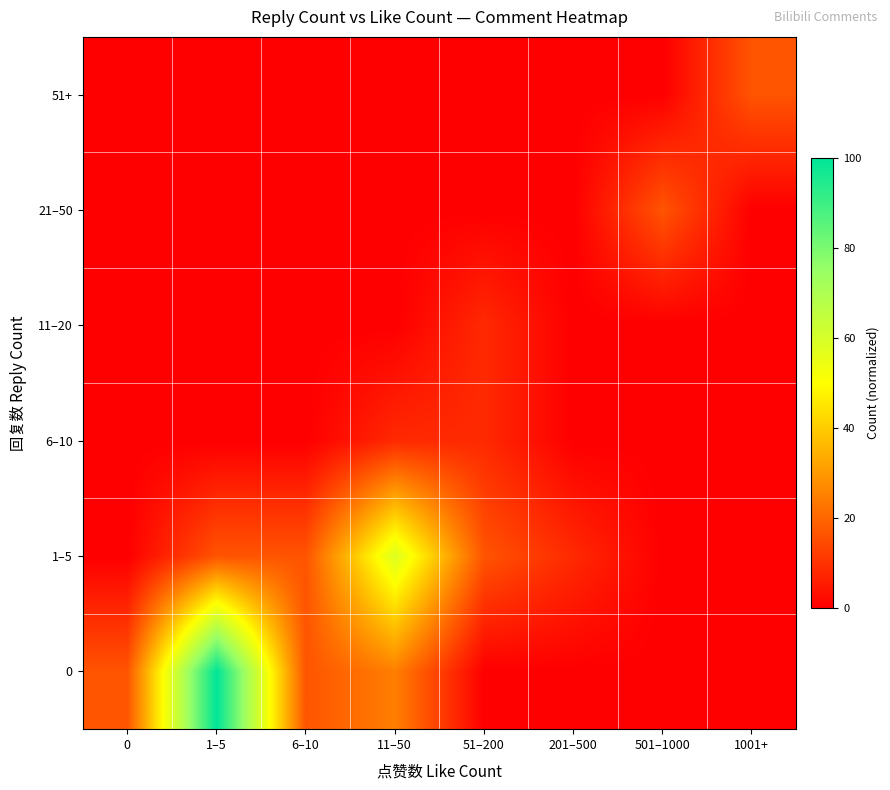

Count the number of data series in this chart.

6